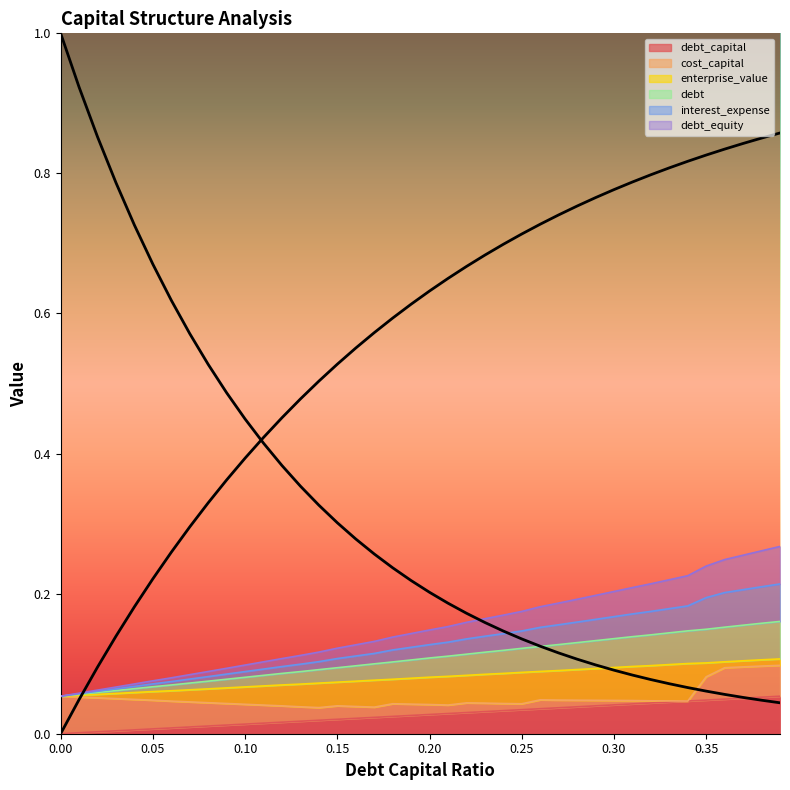

Is the value of debt at 0.38 greater than the value of debt_equity at 0.03?

Yes